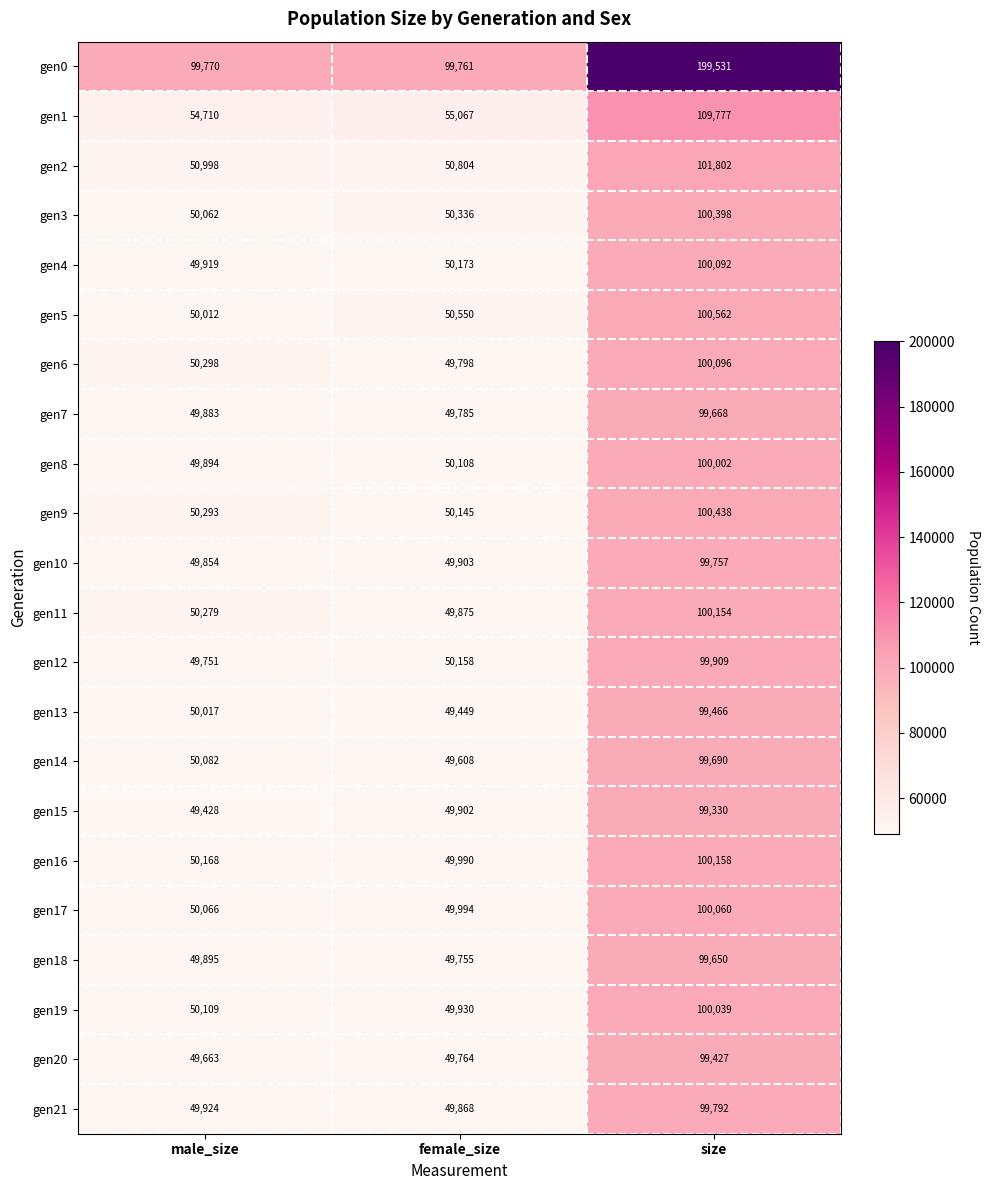

Read the gen15 value at size, to the nearest 10.

99330